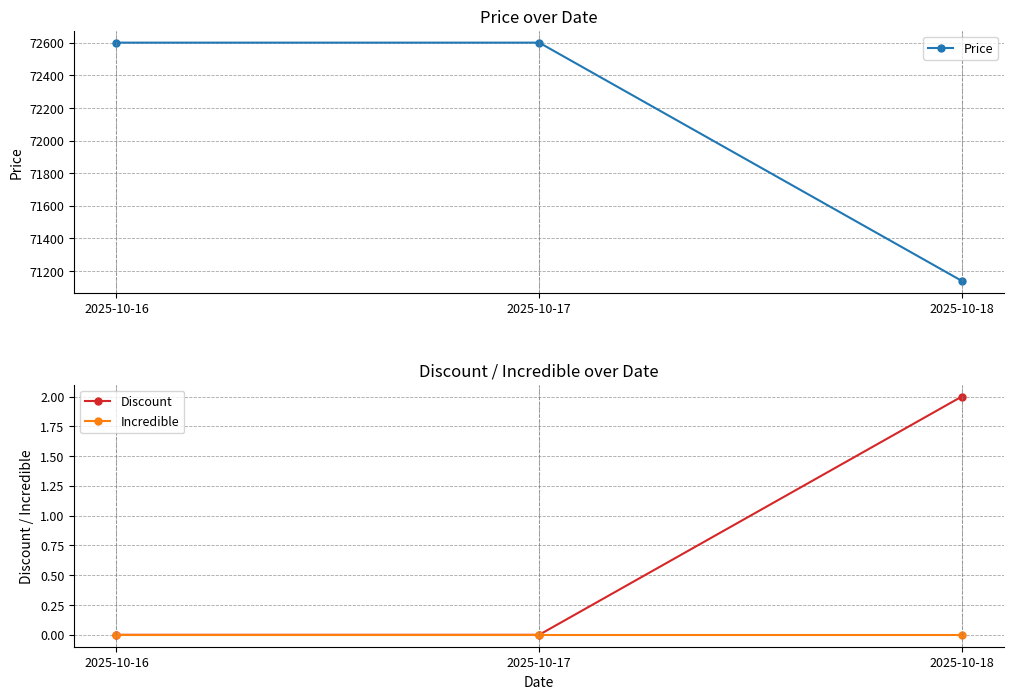

What is the difference between the highest and lowest values at 2025-10-16?

72600